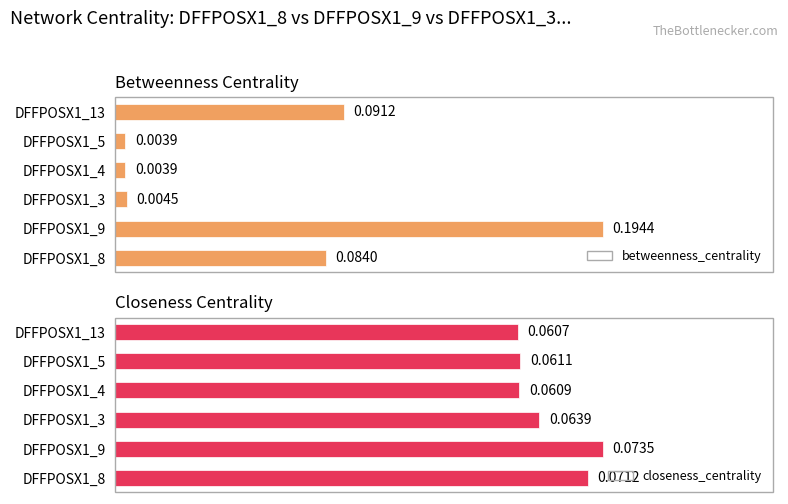

Which series has the largest total across all categories?

closeness_centrality